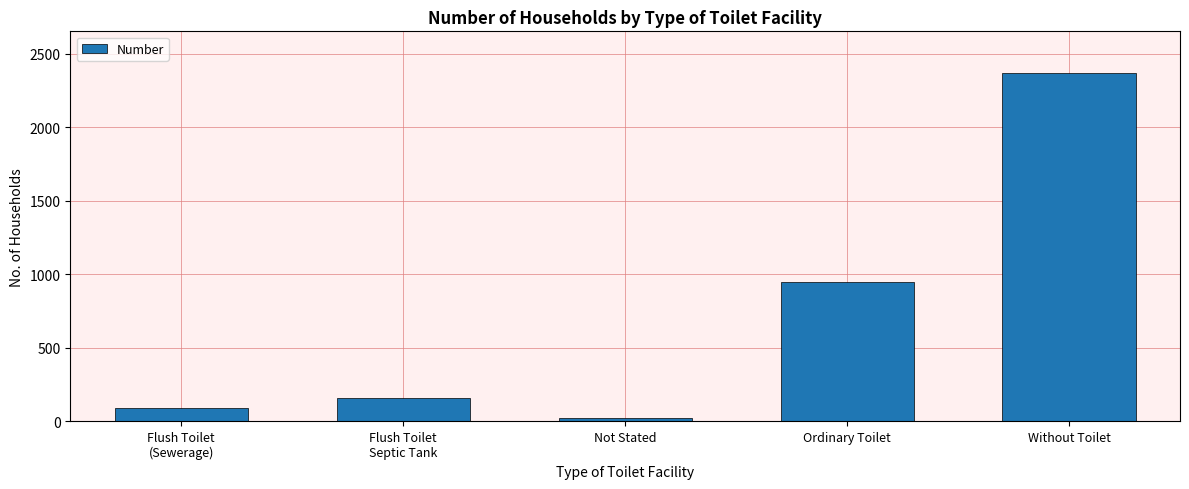

The value at Ordinary Toilet is 947. True or false?

True